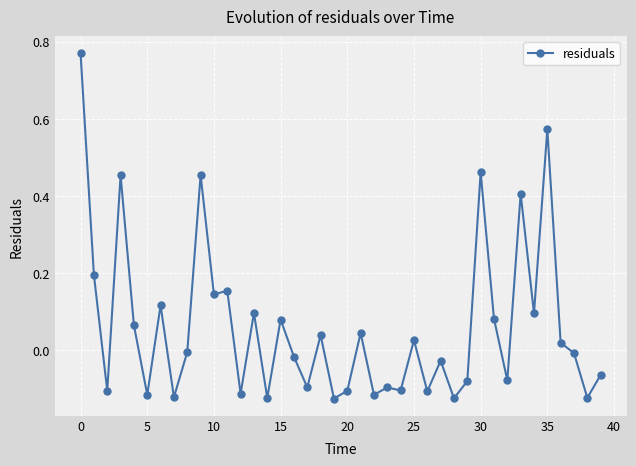

What is the sum of all values?

2.4